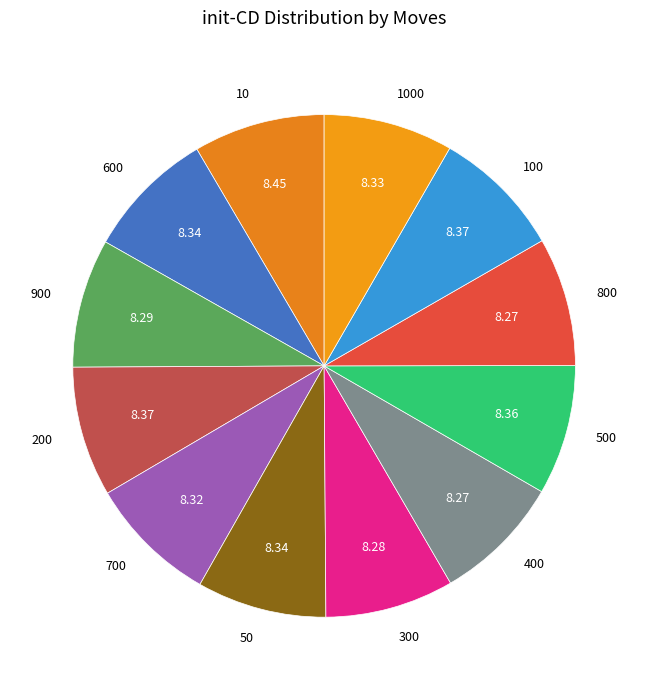

True or false: 900 accounts for 1% of the total.

False